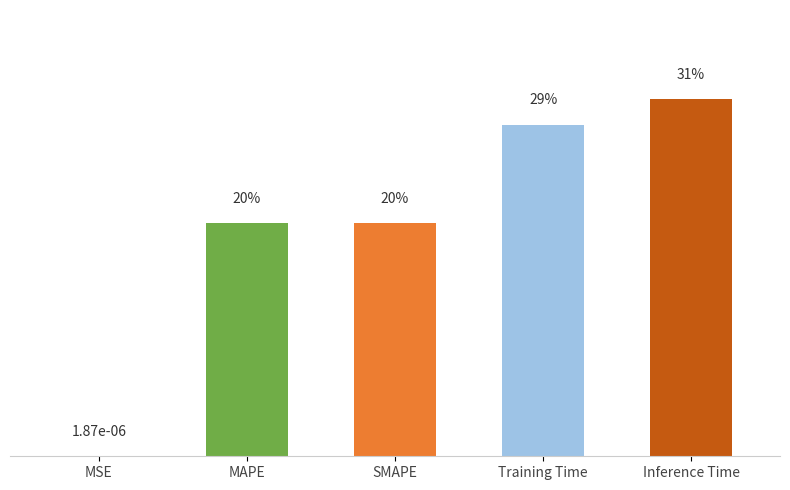

What is the label of the 3rd bar from the left?

SMAPE